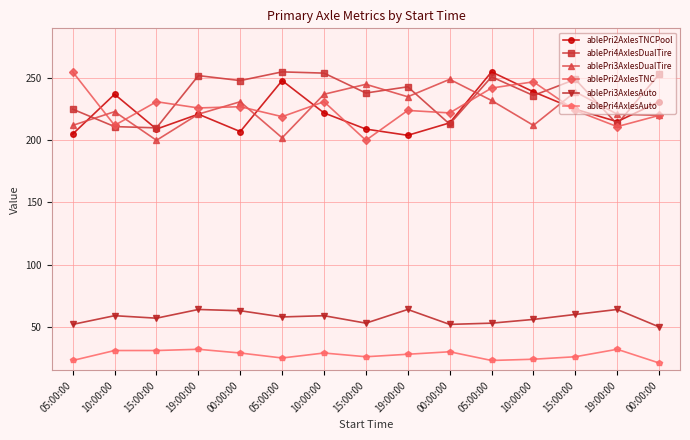

What is the total value across all series at 10:00:00?

973